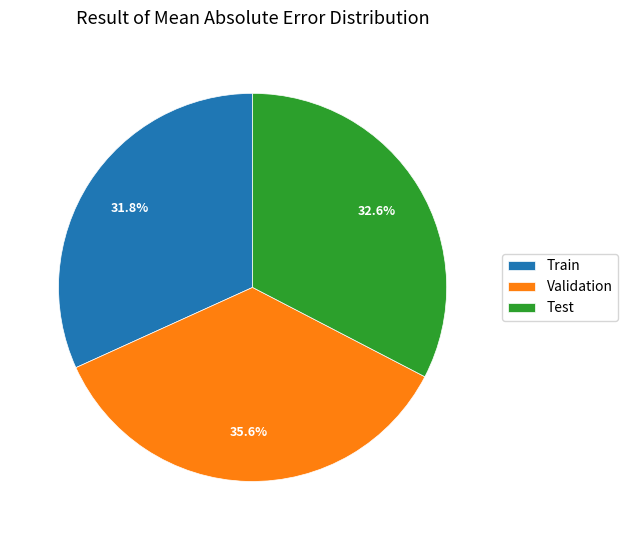

The Train slice represents 42% of the pie. True or false?

False